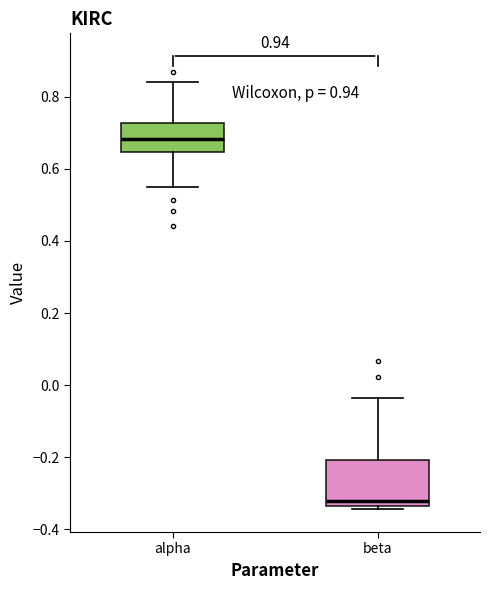

Reading left to right, transcribe this box plot: for each box, give where its median line is, the range the box spans, and where its two whiskers end, as read against the y-axis. The values are not printed on the chart, so give them approximately, as read against the axis.

alpha: median 0.68, box 0.64 to 0.72, whiskers 0.56 to 0.84
beta: median -0.32, box -0.34 to -0.20, whiskers -0.34 (just below the box's lower edge) to -0.04